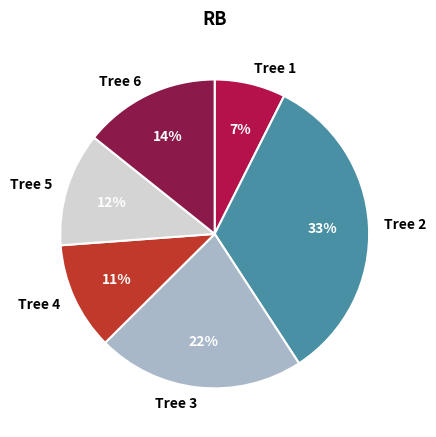

To the nearest percent, what is the difference between the largest and smallest slice percentages?

26%